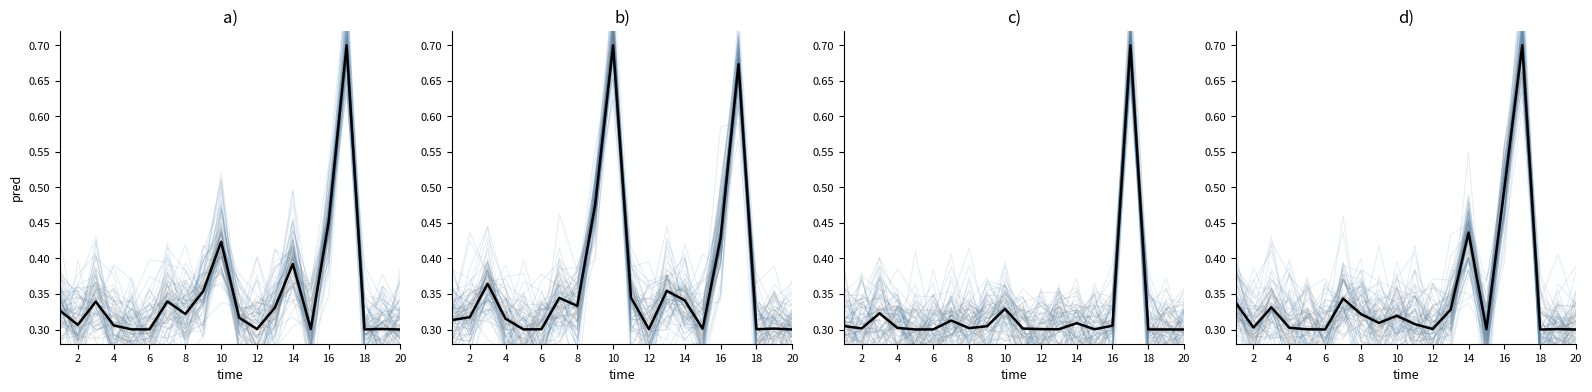

What is the smallest value displayed?

0.3